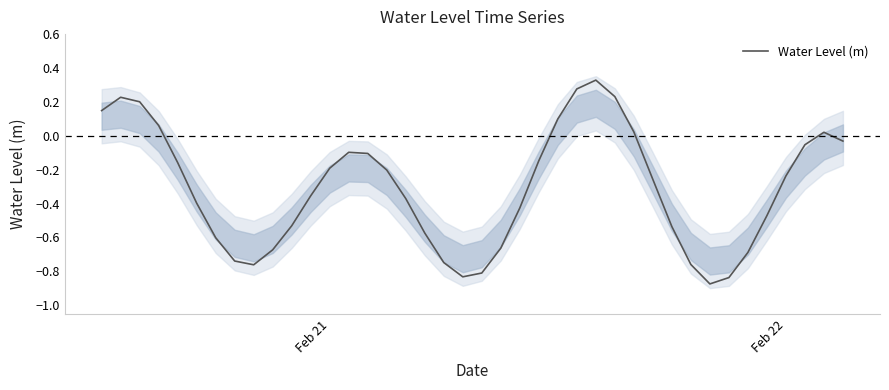

Reading left to right, transcribe all the data shown in this chart.

0.1	0.2	0.2	0.1	-0.2	-0.4	-0.6	-0.7	-0.8	-0.7	-0.5	-0.4	-0.2	-0.1	-0.1	-0.2	-0.4	-0.6	-0.7	-0.8	-0.8	-0.7	-0.4	-0.1	0.1	0.3	0.3	0.2	0.0	-0.3	-0.5	-0.8	-0.9	-0.8	-0.7	-0.5	-0.2	-0.1	0.0	-0.0